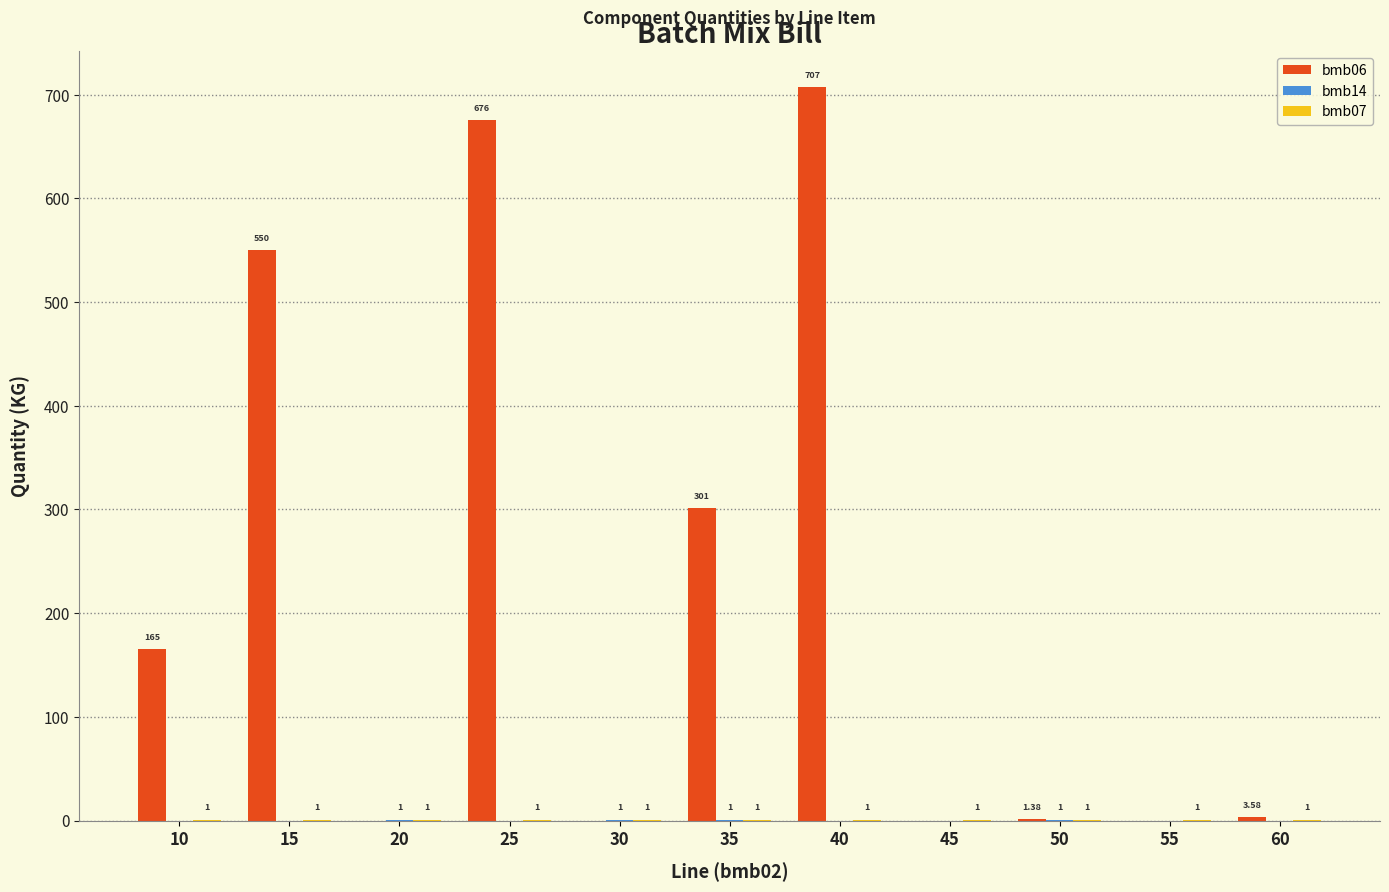

At which category does the chart reach its peak across all series?

40